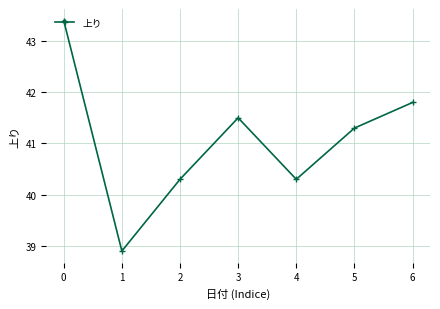

How many distinct data groups are displayed?

1